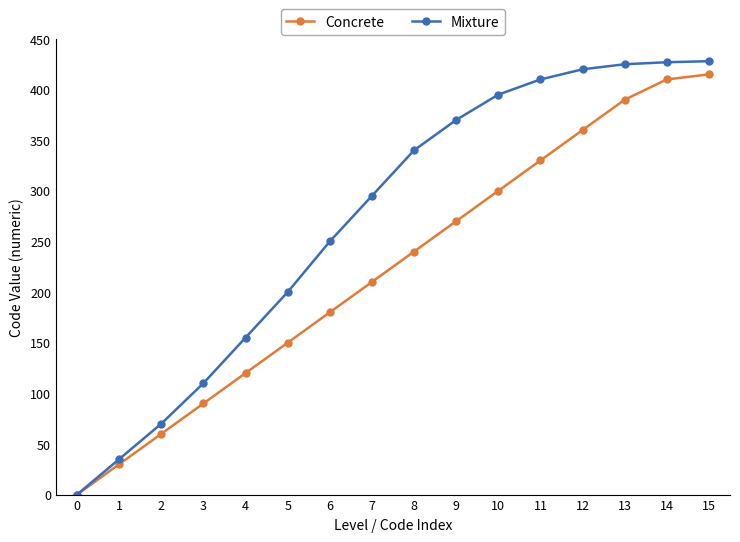

What is the greatest value displayed?

428